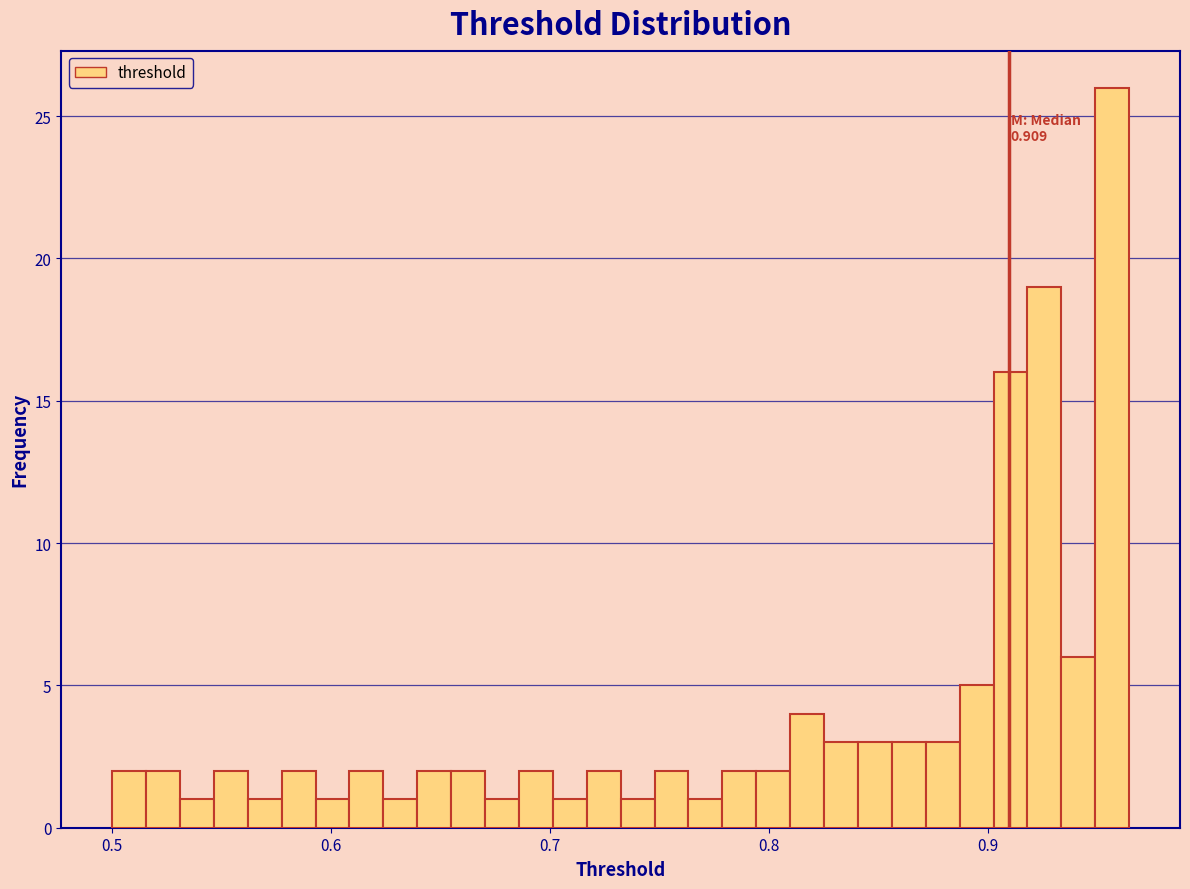

Read against the x-axis, roughly where is the centre of the tallest bar?

0.96